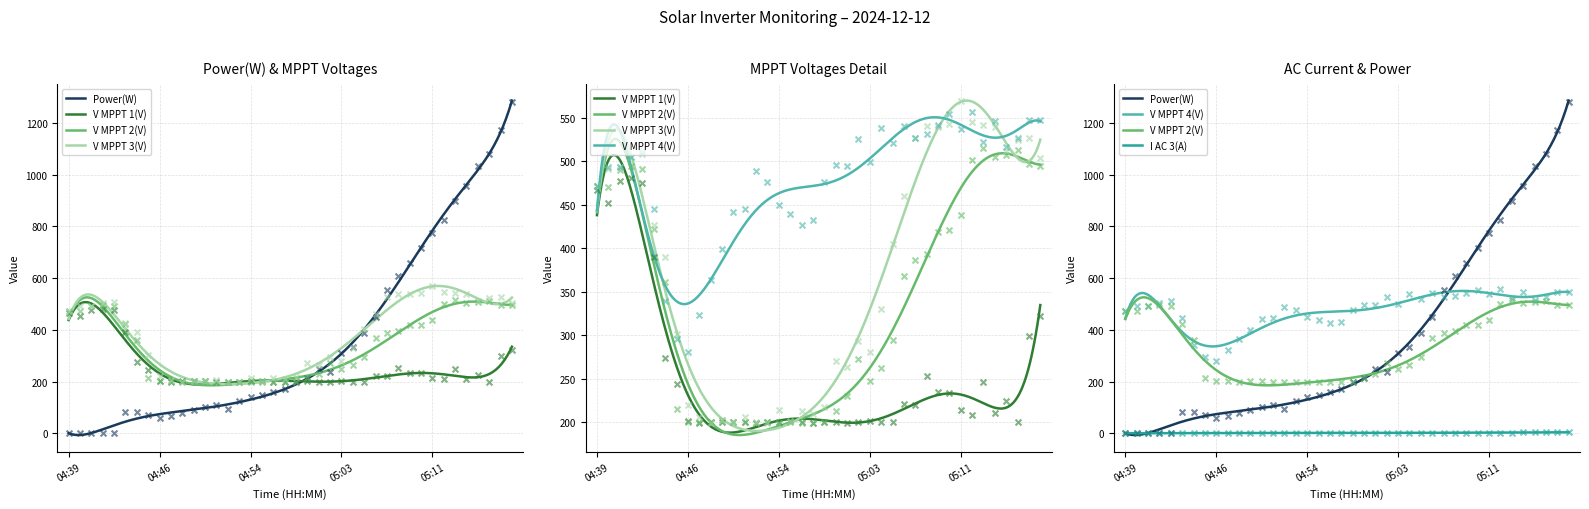

Which series contains the lowest Y value?

Power(W)